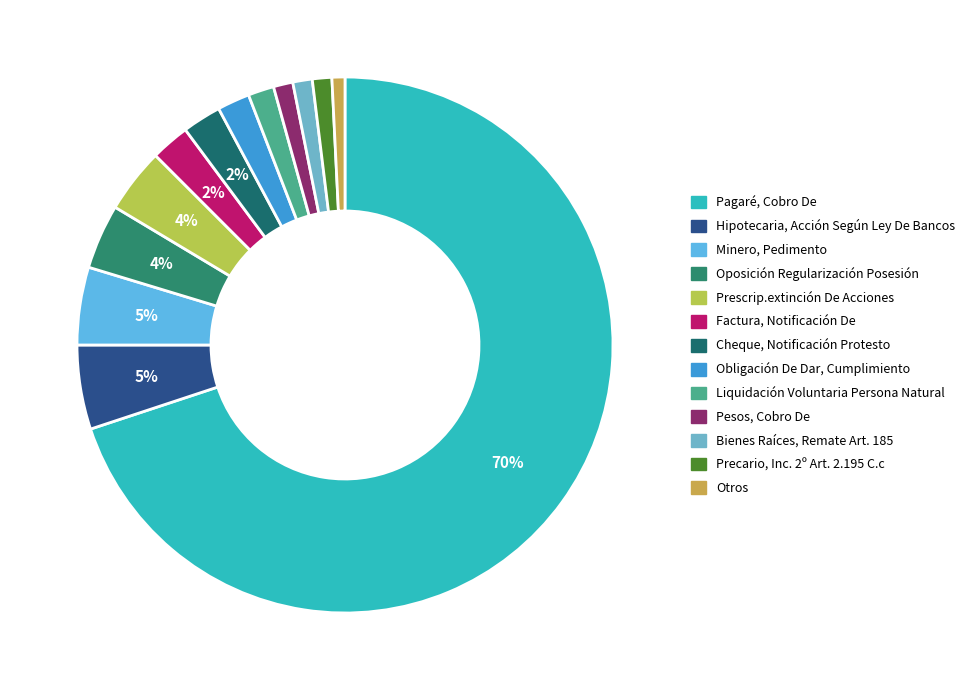

What is the largest slice in the pie chart?

Pagaré, Cobro De